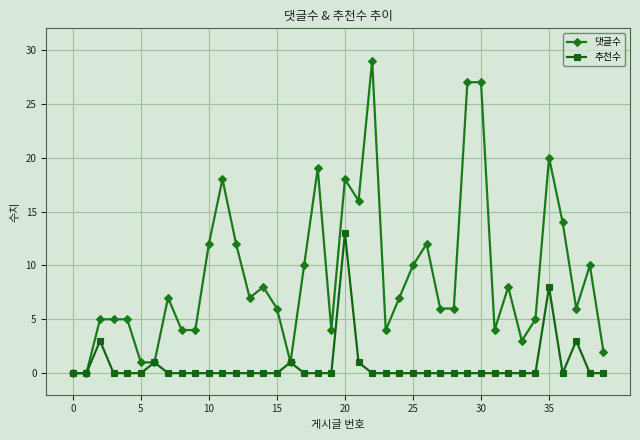

List the series in order of their peak value, lowest first.

추천수, 댓글수